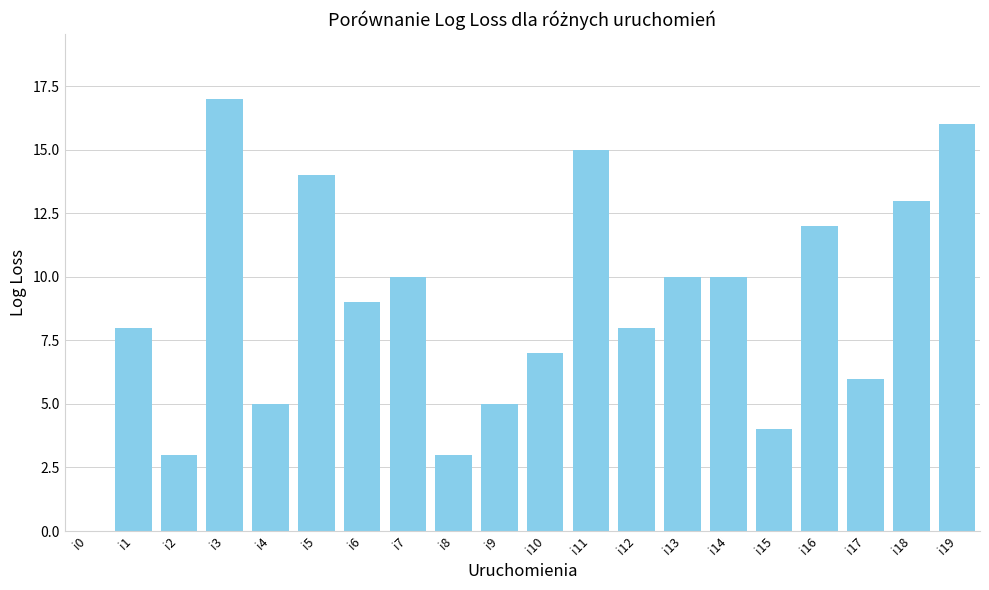

How many positive values are there?

19